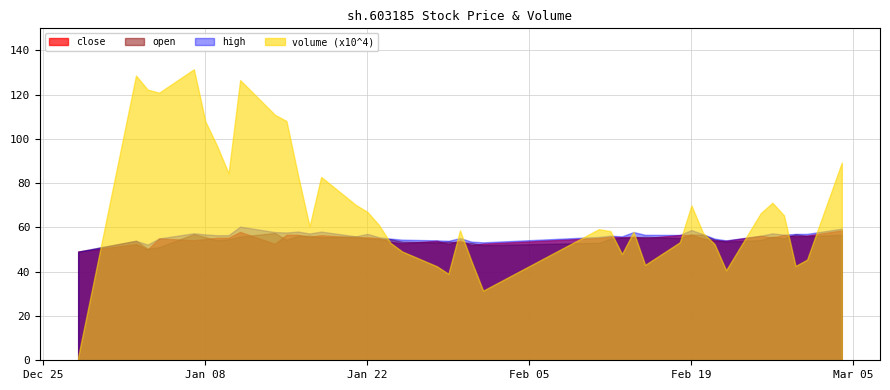

At which label does volume_scaled first exceed 61?

2019-01-02